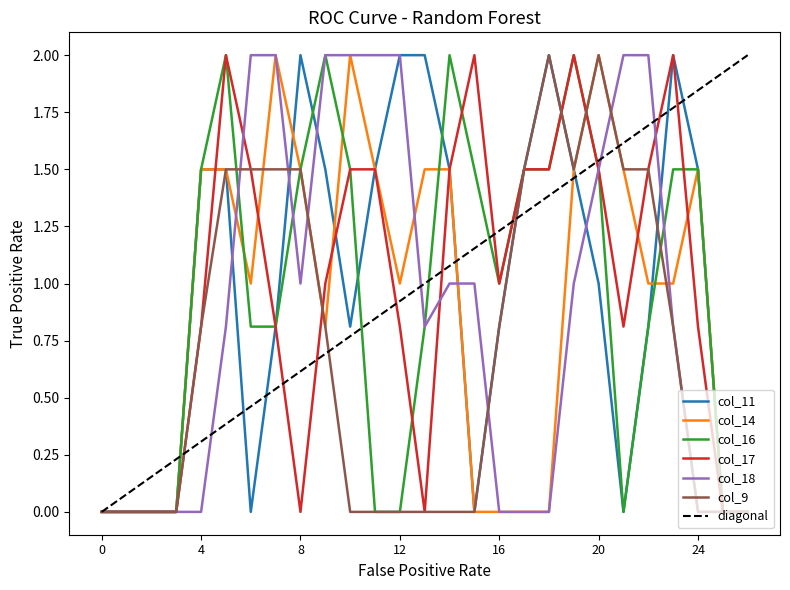

Reading left to right, transcribe all the data shown in this chart.

col_11: 0.0	0.0	0.0	0.0	1.5	1.5	0.0	0.8	2.0	1.5	0.8	1.5	2.0	2.0	1.5	0.0	0.8	1.5	2.0	1.5	1.0	0.0	0.8	2.0	1.5	0.0	0.0
col_14: 0.0	0.0	0.0	0.0	1.5	1.5	1.0	2.0	1.5	0.8	2.0	1.5	1.0	1.5	1.5	0.0	0.0	0.0	0.0	1.5	2.0	1.5	1.0	1.0	1.5	0.0	0.0
col_16: 0.0	0.0	0.0	0.0	1.5	2.0	0.8	0.8	1.5	2.0	1.5	0.0	0.0	0.8	2.0	1.5	1.0	1.5	1.5	2.0	1.5	0.0	0.8	1.5	1.5	0.0	0.0
col_17: 0.0	0.0	0.0	0.0	0.8	2.0	1.5	0.8	0.0	1.0	1.5	1.5	0.8	0.0	1.5	2.0	1.0	1.5	1.5	2.0	1.5	0.8	1.5	2.0	0.8	0.0	0.0
col_18: 0.0	0.0	0.0	0.0	0.0	0.8	2.0	2.0	1.0	2.0	2.0	2.0	2.0	0.8	1.0	1.0	0.0	0.0	0.0	1.0	1.5	2.0	2.0	0.8	0.0	0.0	0.0
col_9: 0.0	0.0	0.0	0.0	0.8	1.5	1.5	1.5	1.5	0.8	0.0	0.0	0.0	0.0	0.0	0.0	0.8	1.5	2.0	1.5	2.0	1.5	1.5	0.8	0.0	0.0	0.0